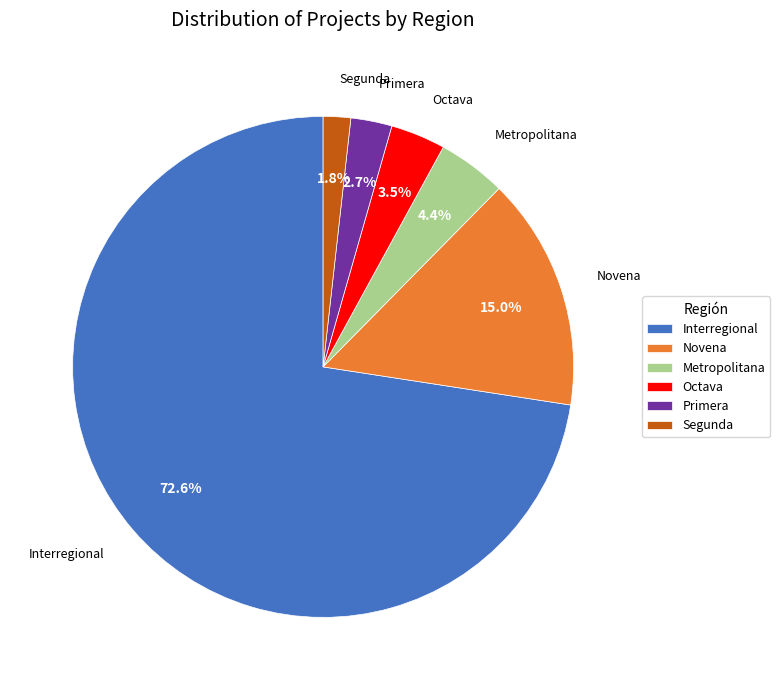

Rank the categories by value from highest to lowest.

Interregional, Novena, Metropolitana, Octava, Primera, Segunda